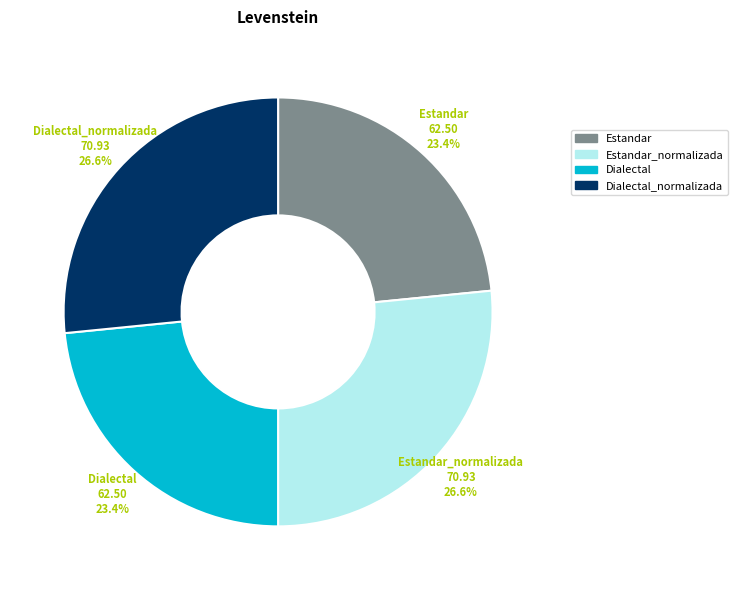

Is there a majority slice in this chart?

No